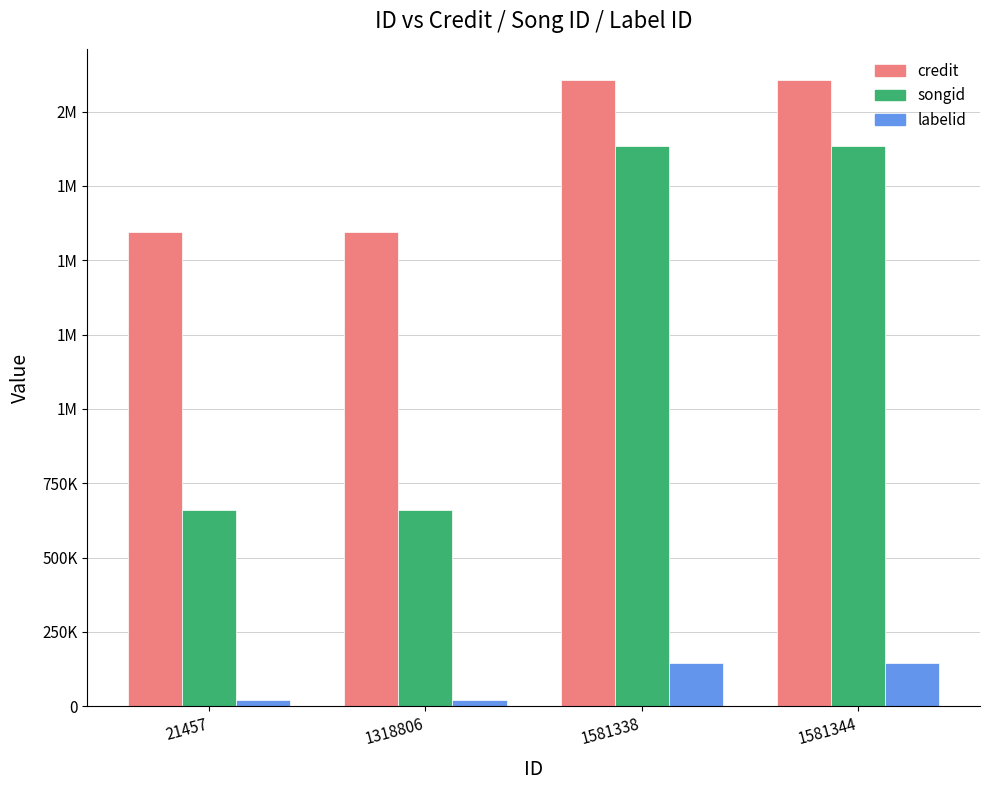

What are all the series names shown in the legend?

credit, songid, labelid